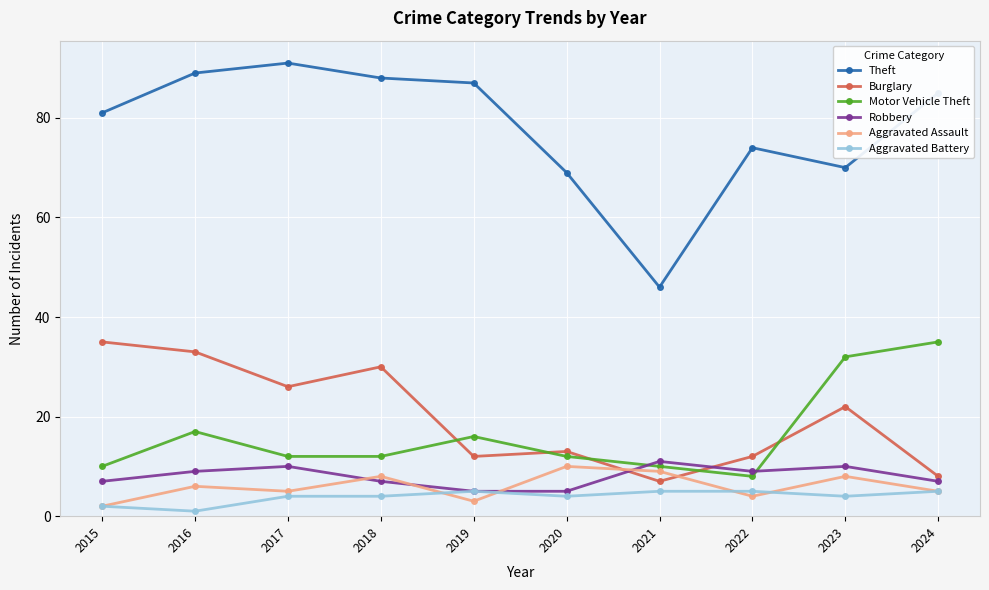

What is the difference between the maximum and minimum values in the Burglary series?

28